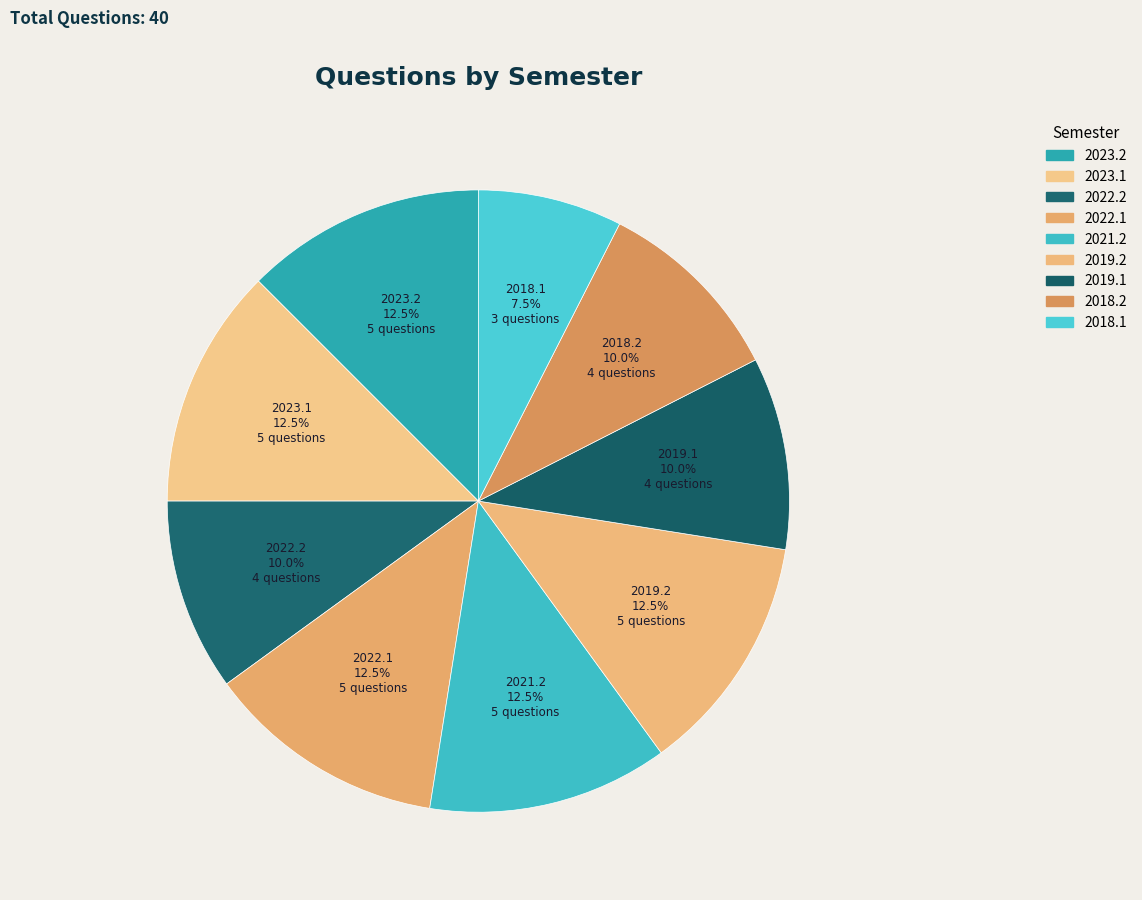

Is there any slice that represents more than half of the pie?

No